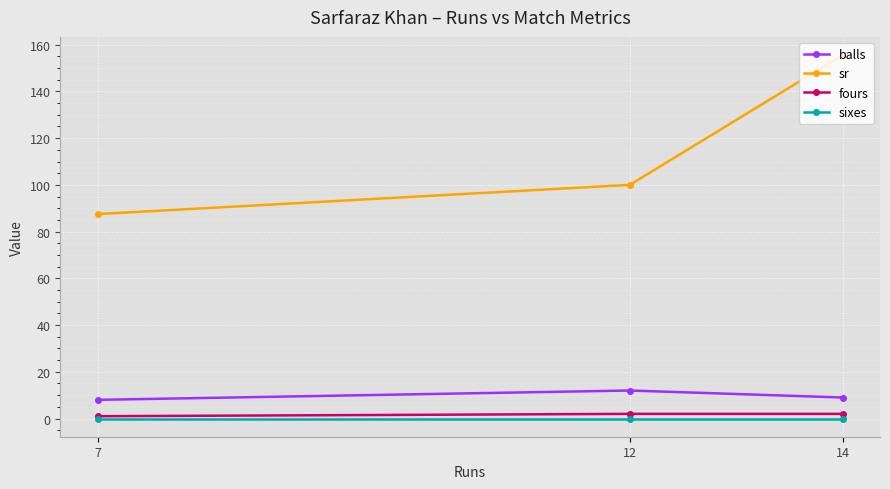

Rank the series by their maximum value, from lowest to highest.

sixes, fours, balls, sr